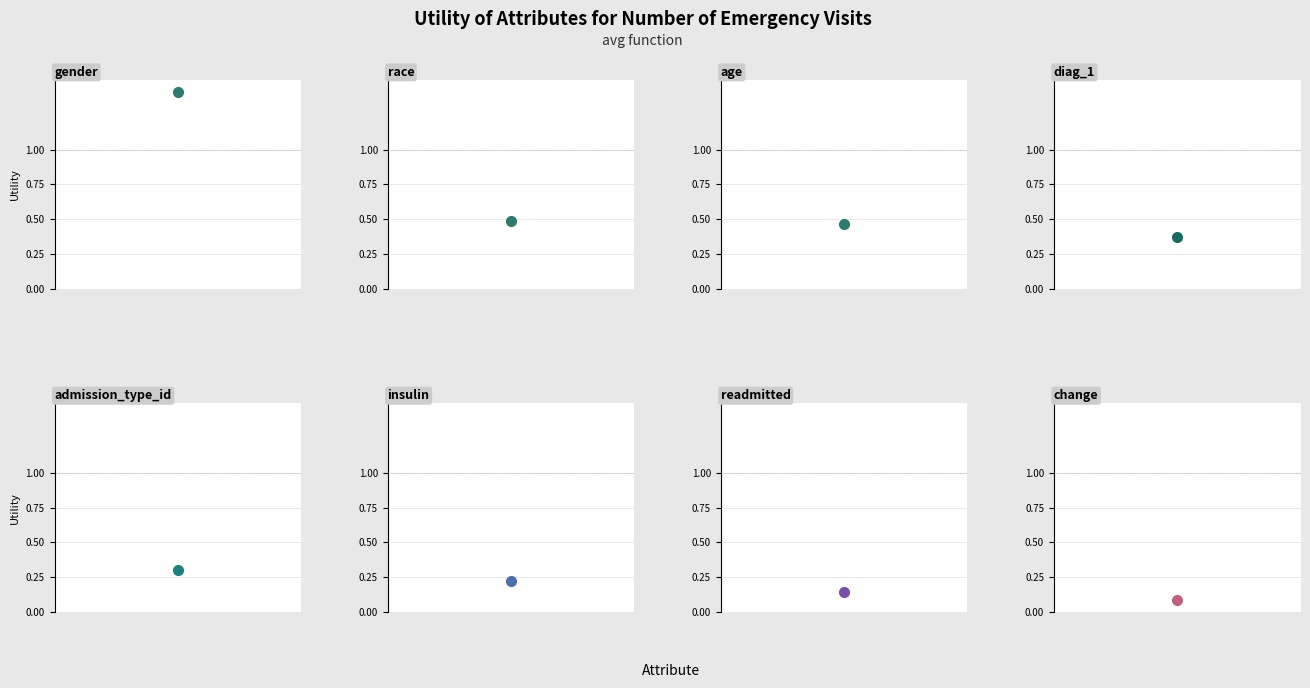

List the labels in order of value, largest first.

gender, race, age, diag_1, admission_type_id, insulin, readmitted, change